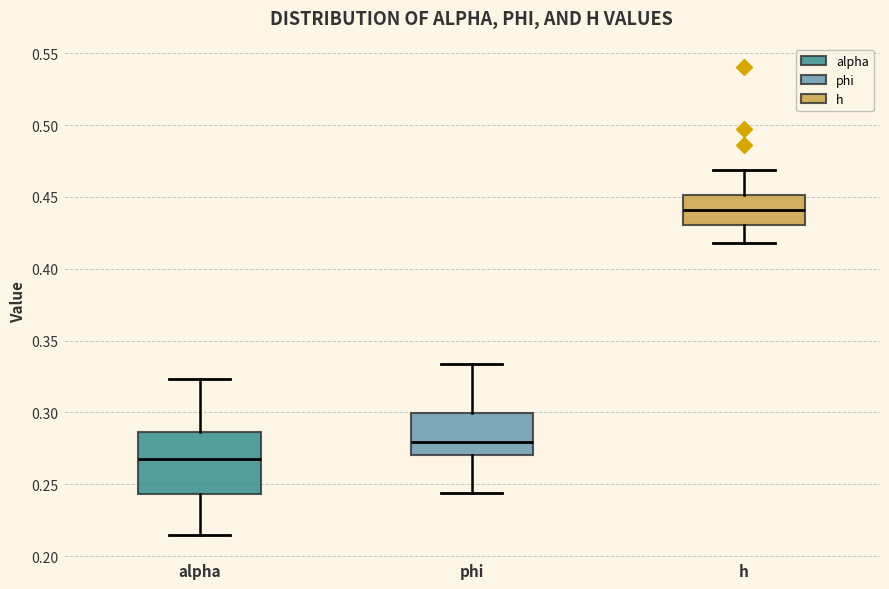

Reading left to right, transcribe this box plot: for each box, give where its median line is, the range the box spans, and where its two whiskers end, as read against the y-axis. The values are not printed on the chart, so give them approximately, as read against the axis.

alpha: median 0.270, box 0.245 to 0.285, whiskers 0.215 to 0.325
phi: median 0.280, box 0.270 to 0.300, whiskers 0.245 to 0.335
h: median 0.440, box 0.430 to 0.450, whiskers 0.420 to 0.470